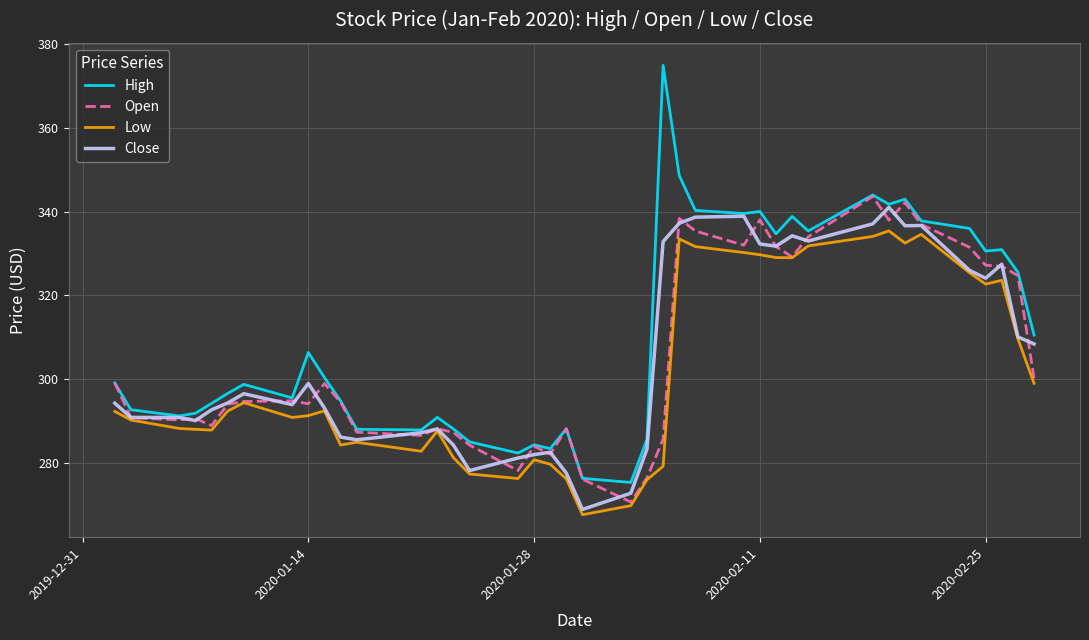

What is the maximum value shown in the chart?

375.0